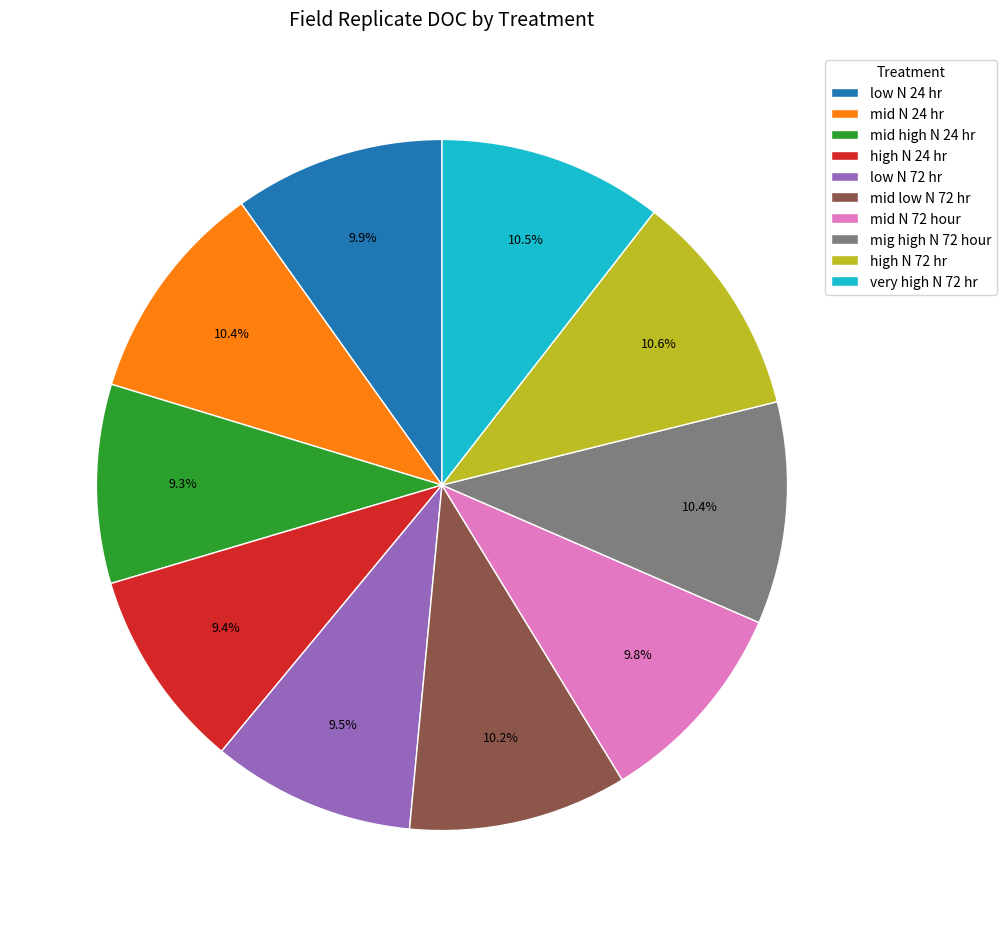

Is there a majority slice in this chart?

No